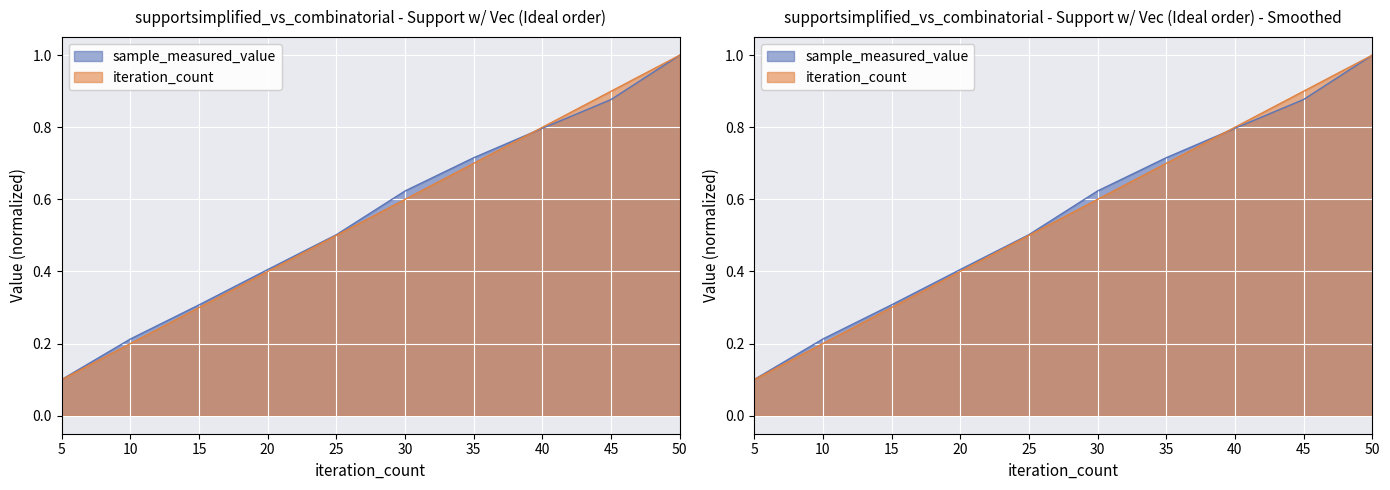

How many iteration_count values are between 0 and 1?

10